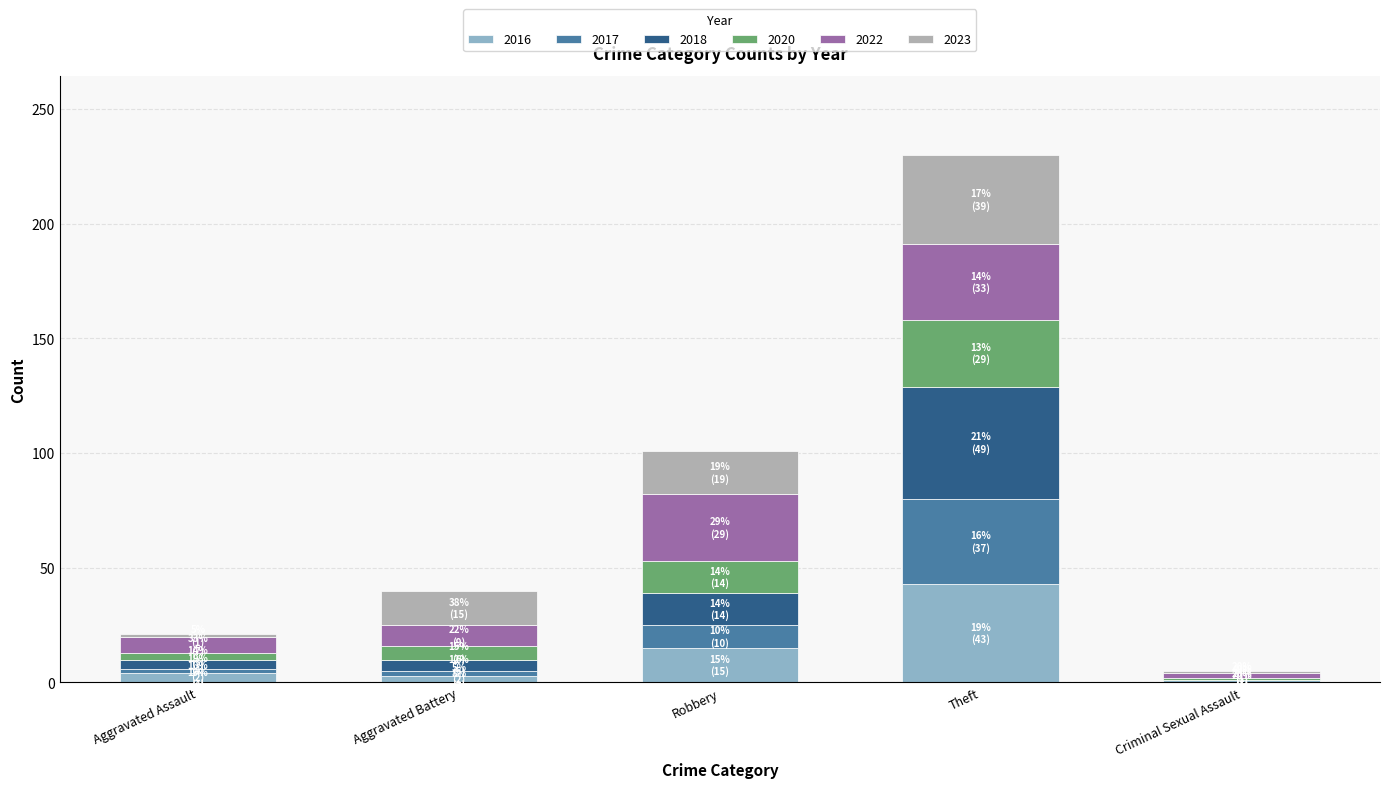

The 2016 series shows 43 at Theft. True or false?

True